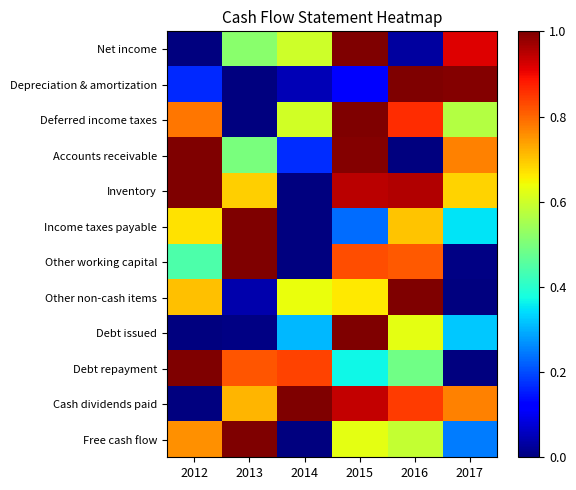

What is the difference between the highest and lowest values at 2012?

1.0